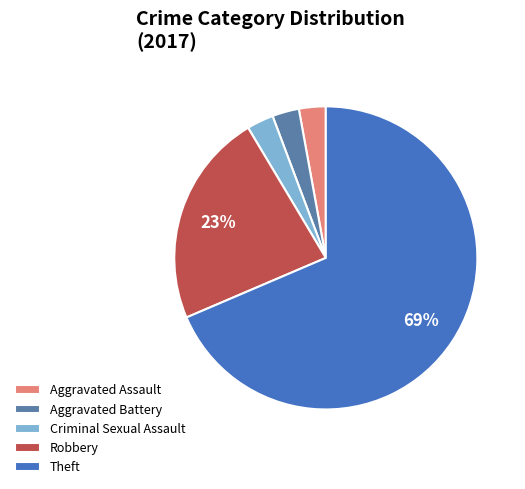

How many slices are in this pie chart?

5